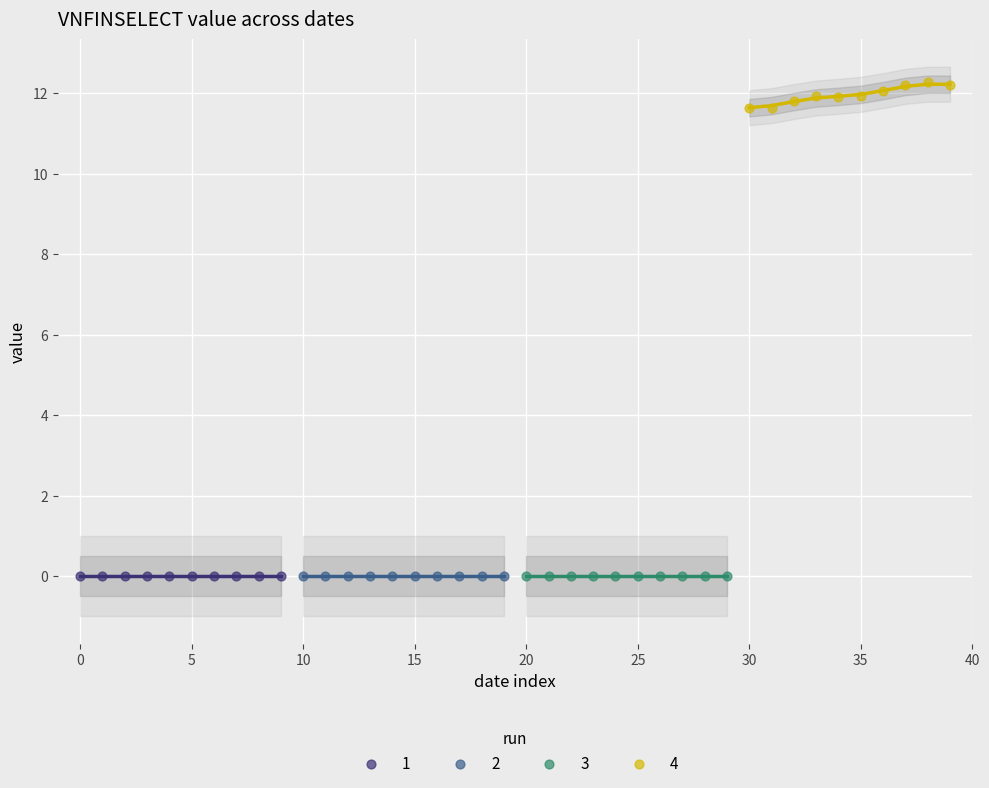

Which series contains the highest Y value?

4